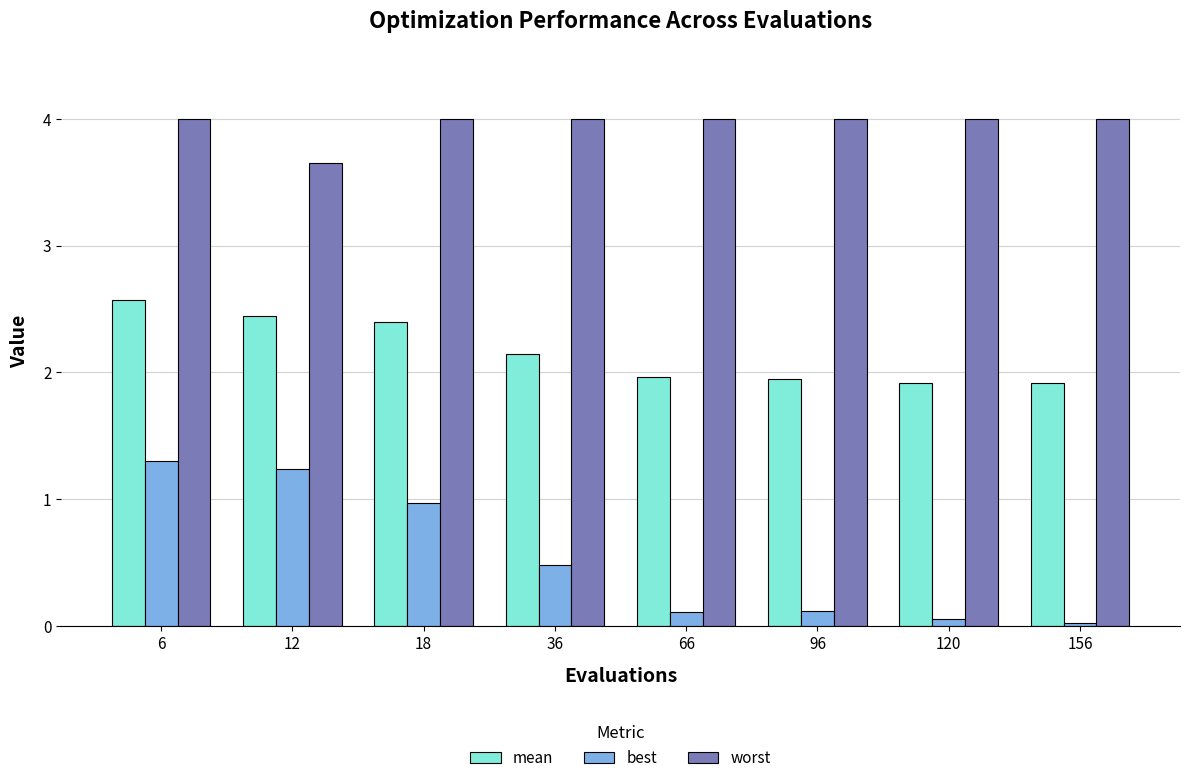

List the series in order of their overall mean, lowest first.

best, mean, worst